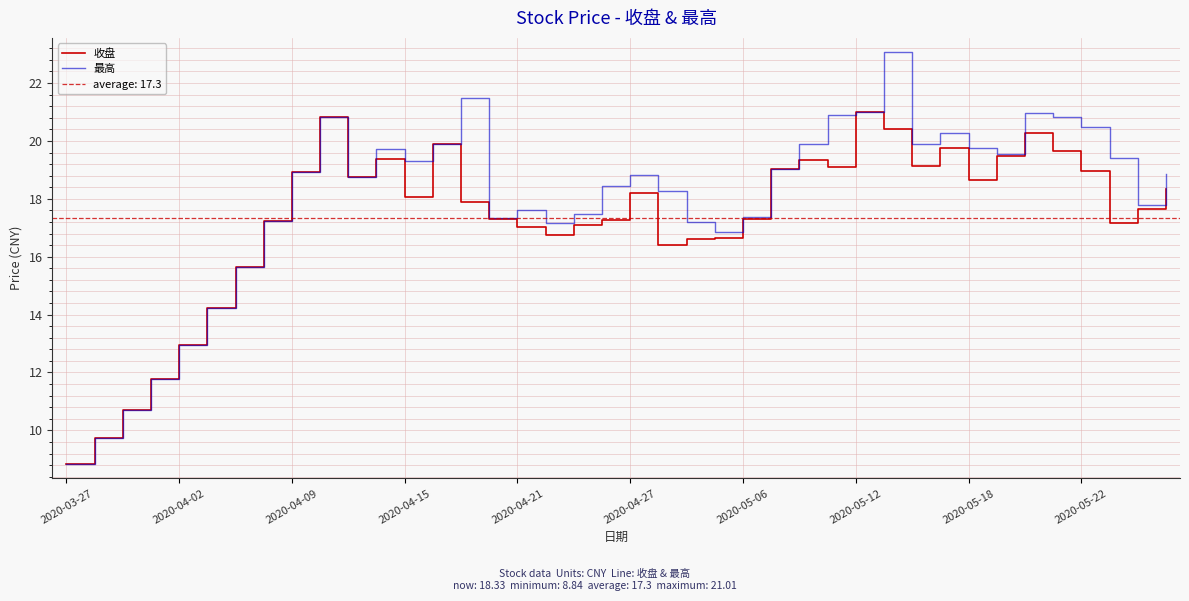

What is the average value of the 最高 series?

18.0